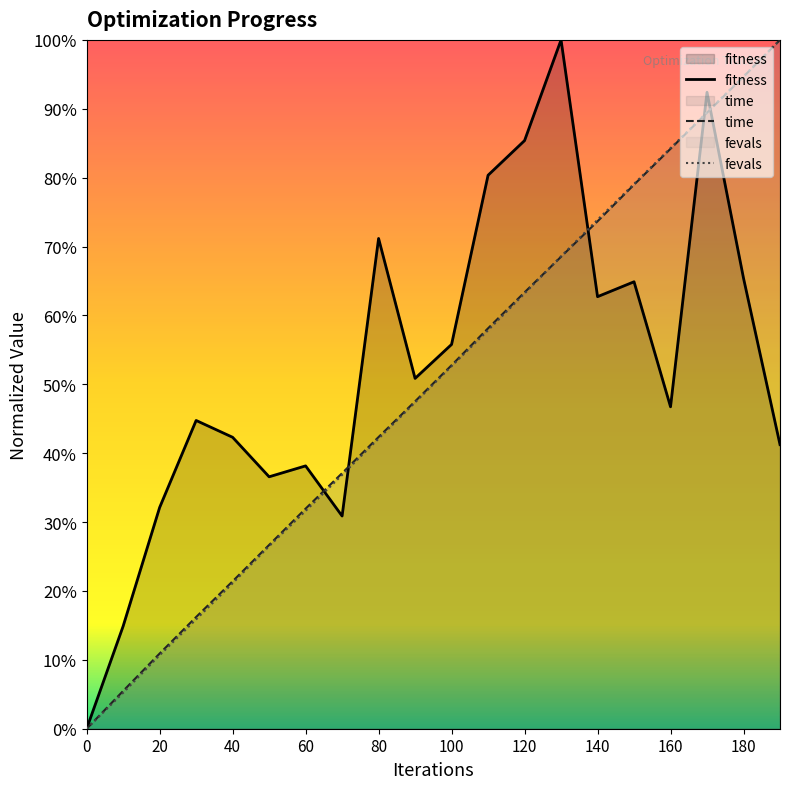

How many times do fitness and time cross each other?

5